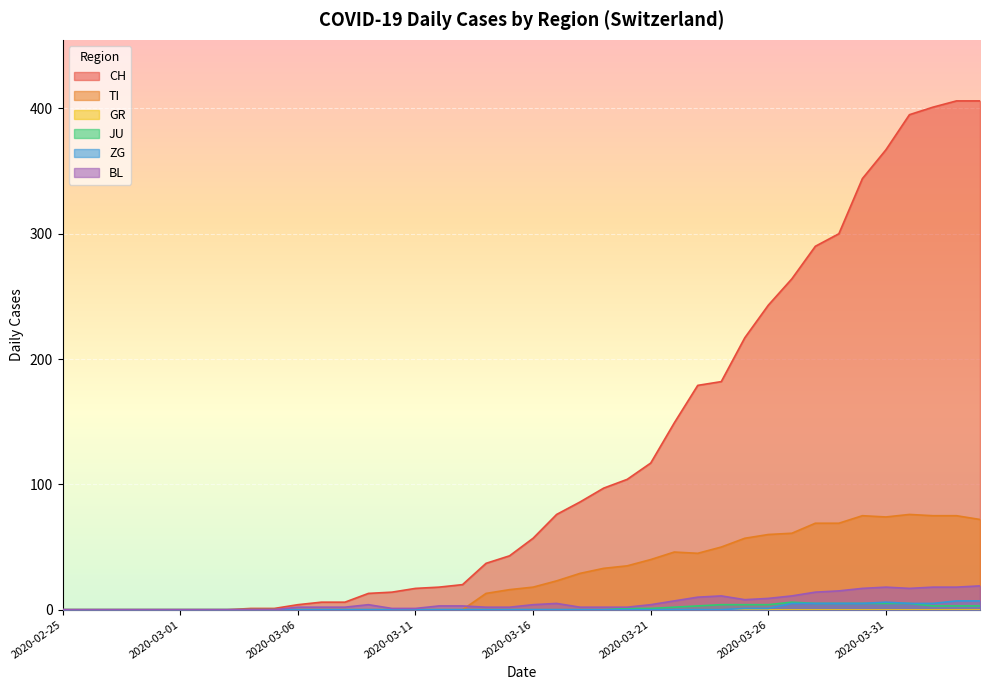

Which category has the highest value in the TI series?

2020-04-01